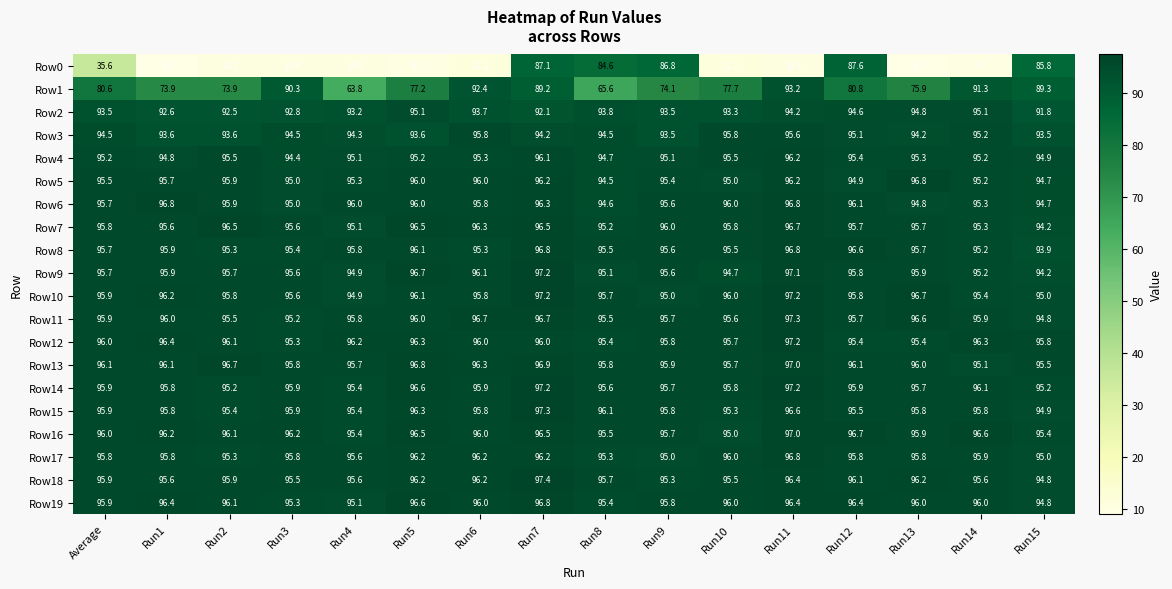

Which category has the lowest value across all series?

Run1